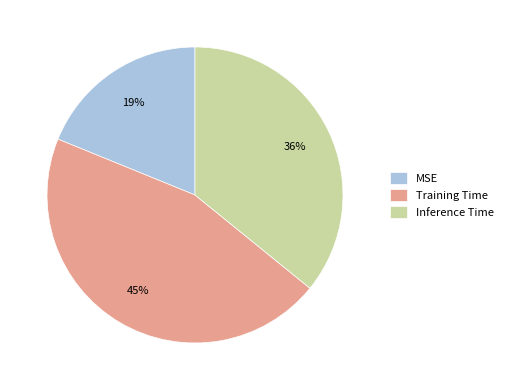

How many slices are in this pie chart?

3